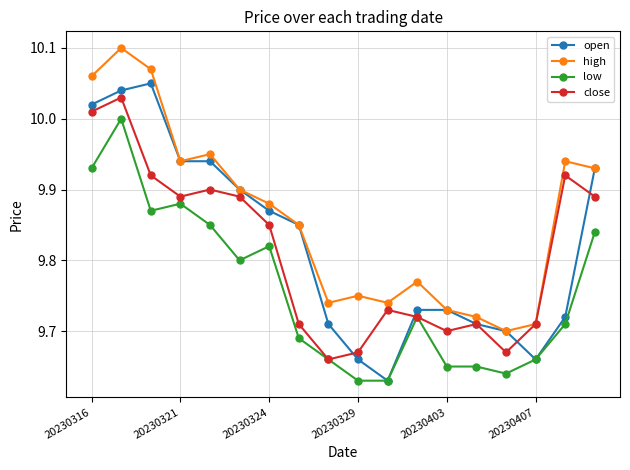

At how many categories does at least one series exceed 9?

18